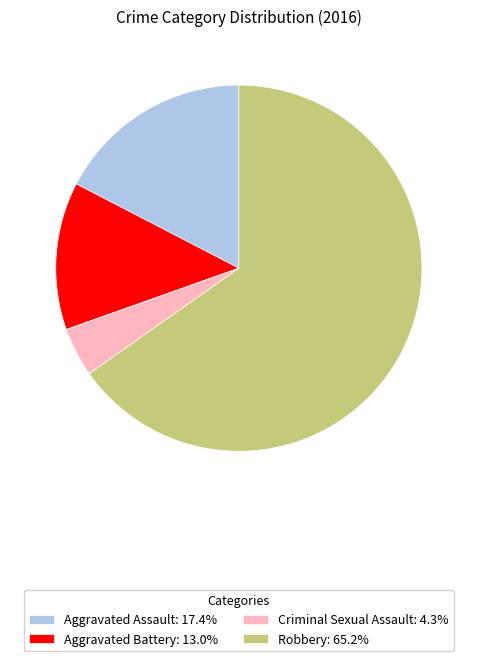

Does Robbery: 65.2% account for over 50% of the chart?

Yes